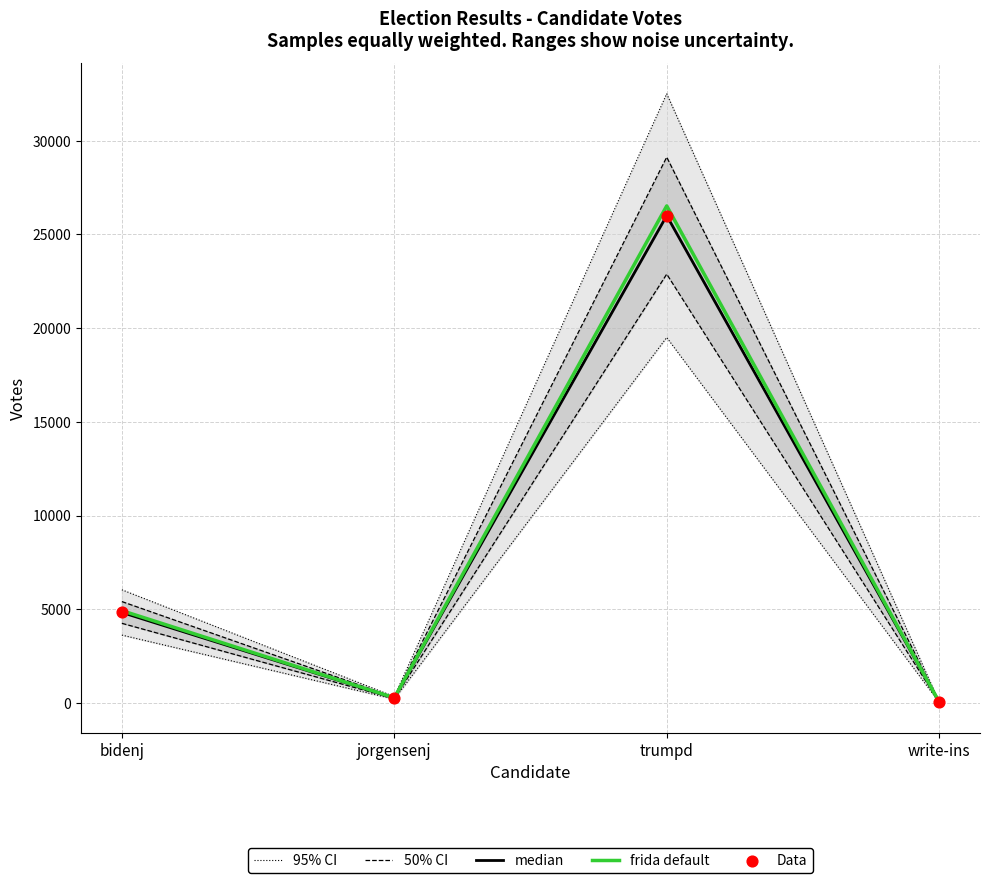

Which series reaches the maximum Y coordinate?

95% CI